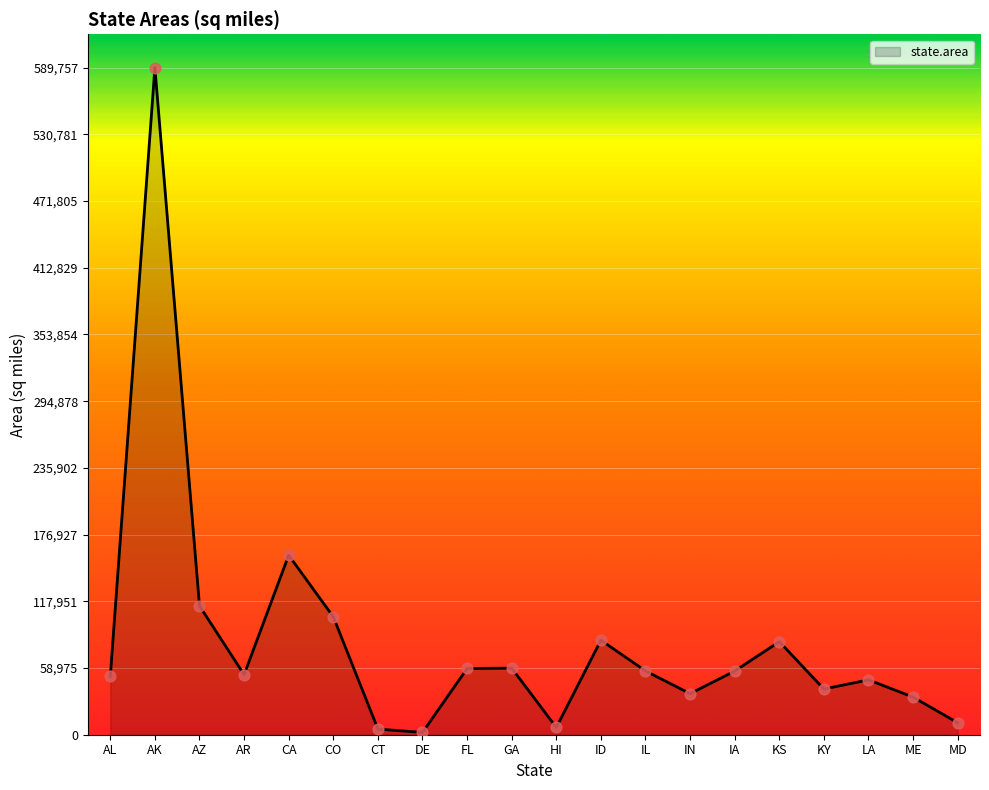

What is the change in value from ME to MD?

-22638